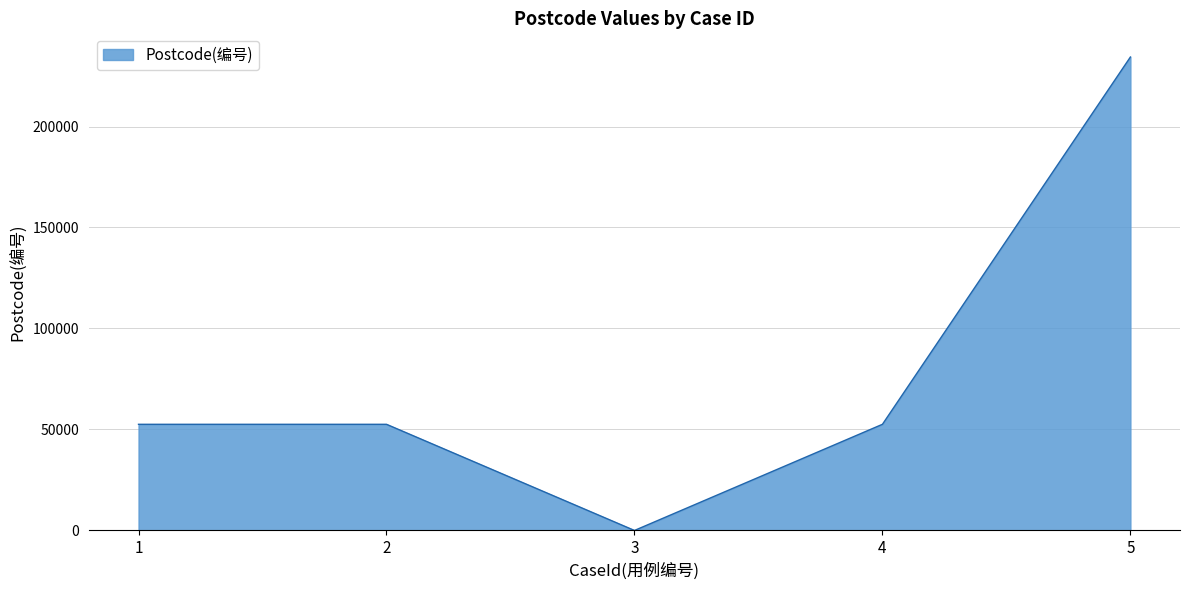

Between 1 and 3, which is larger?

1